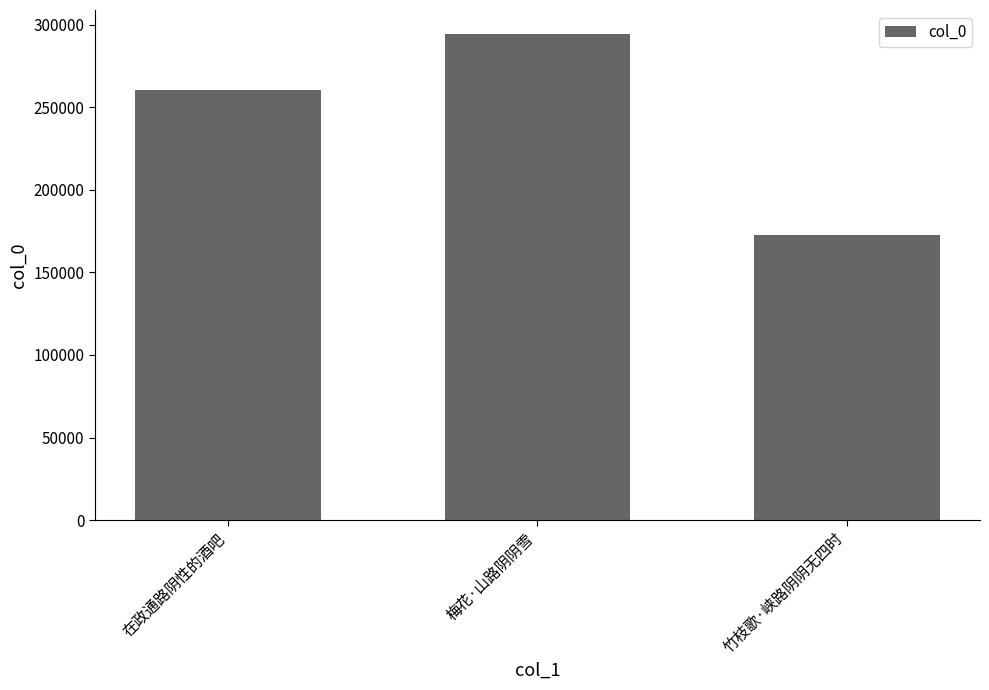

Between 在政通路阴性的酒吧 and 竹枝歌·峡路阴阴无四时, which is larger?

在政通路阴性的酒吧